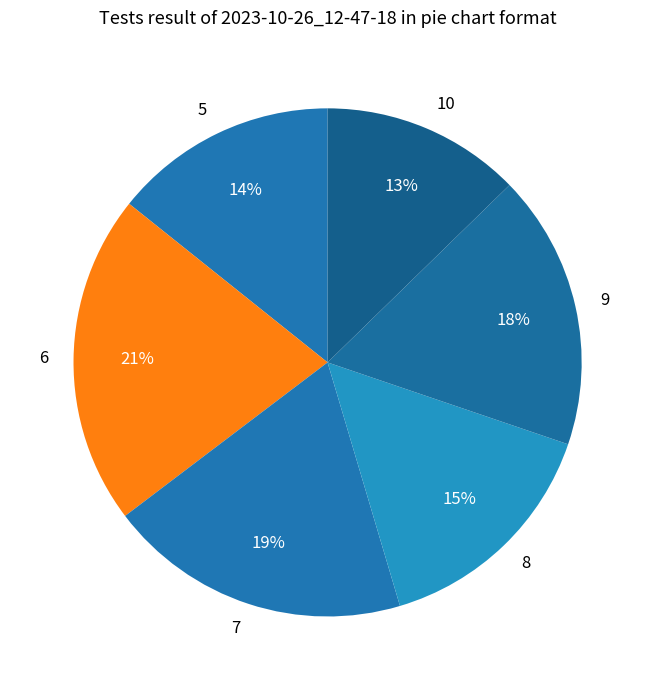

Does 6 account for over 50% of the chart?

No